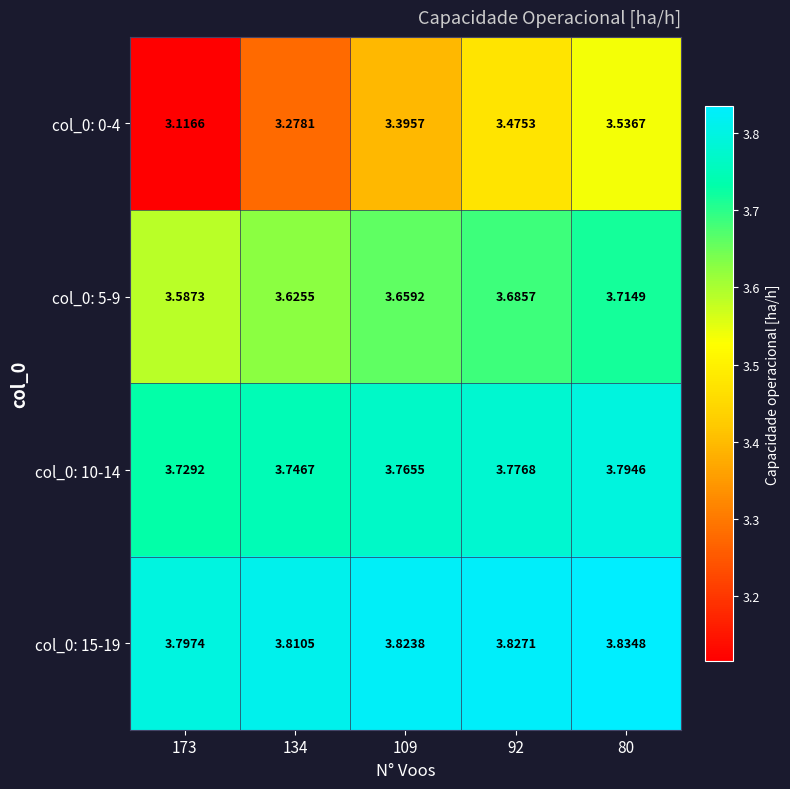

Which series has the widest spread of values?

col_0: 0-4